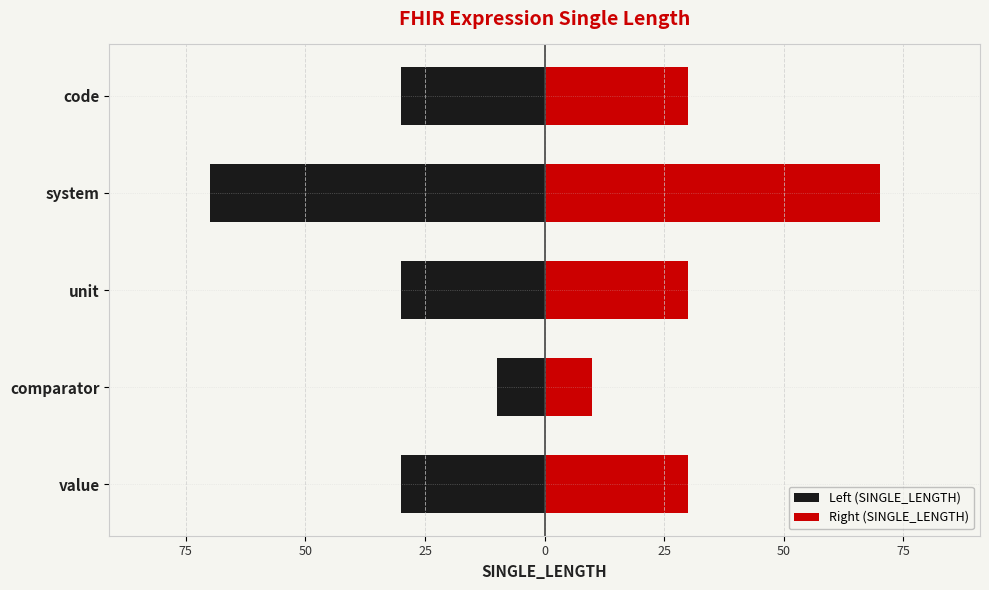

How many values in the Left (SINGLE_LENGTH) series are below -30?

1